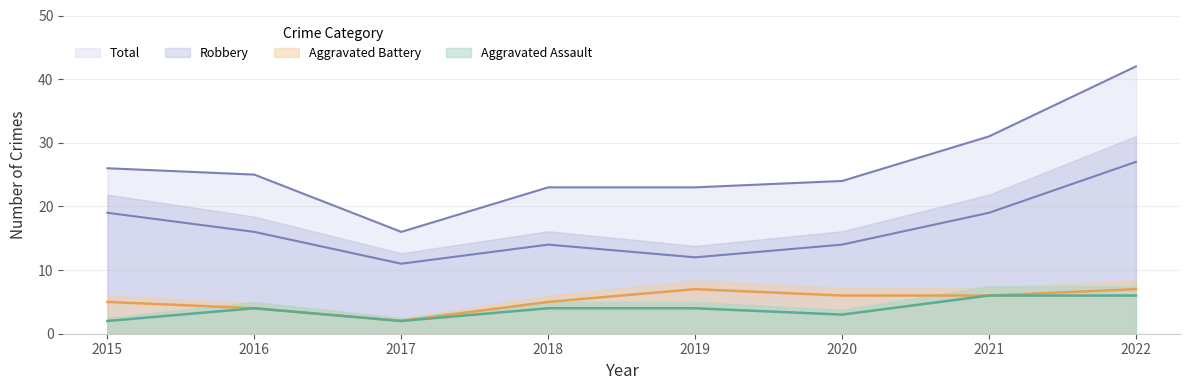

Where is the first local minimum for Aggravated Assault?

2017